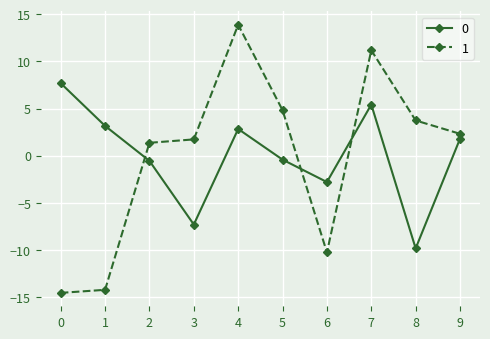

Which series has the widest spread of values?

1